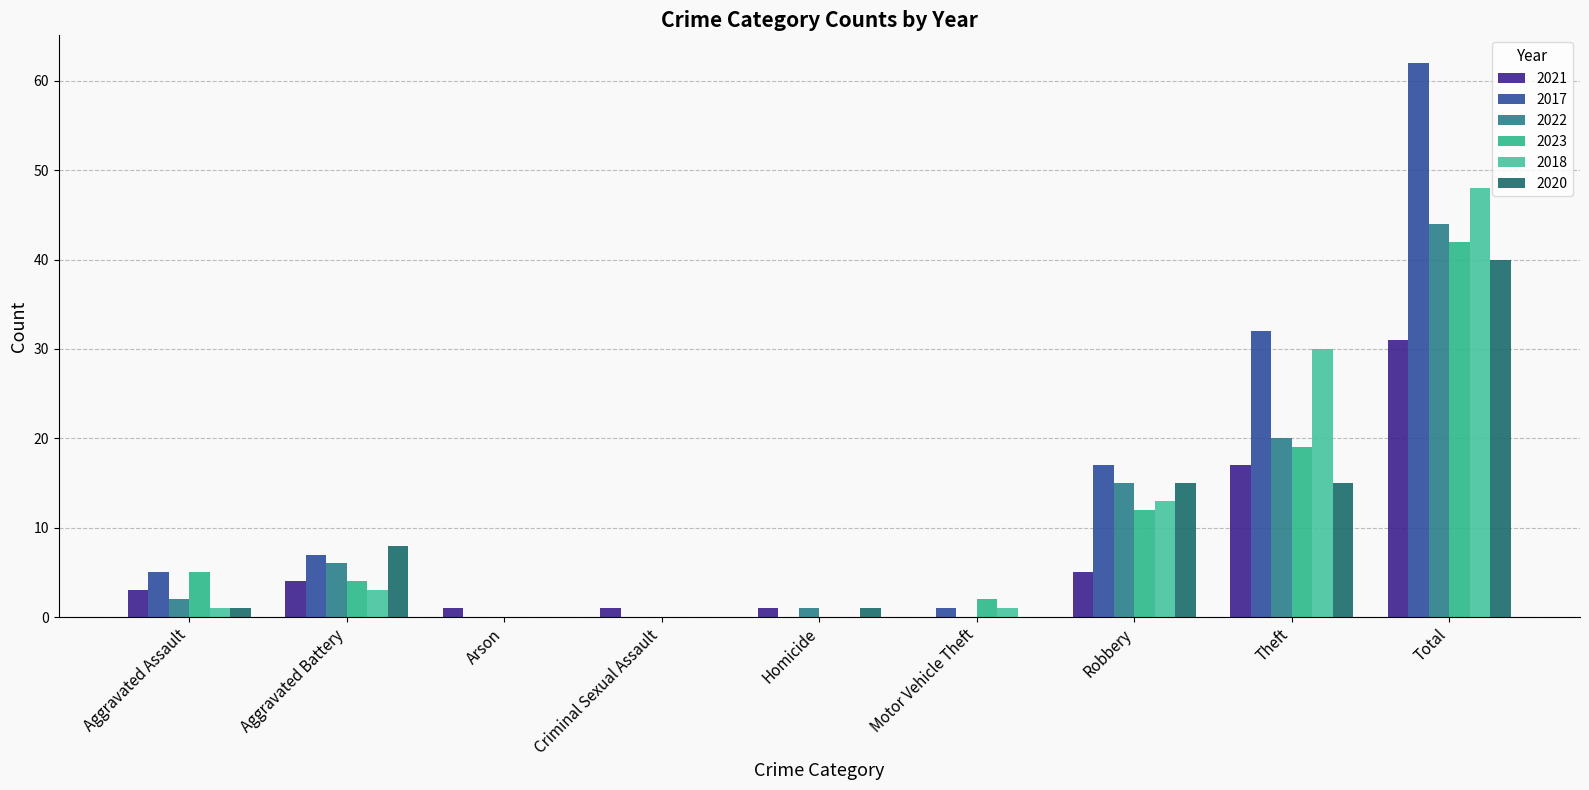

How many data points does each series have?

9